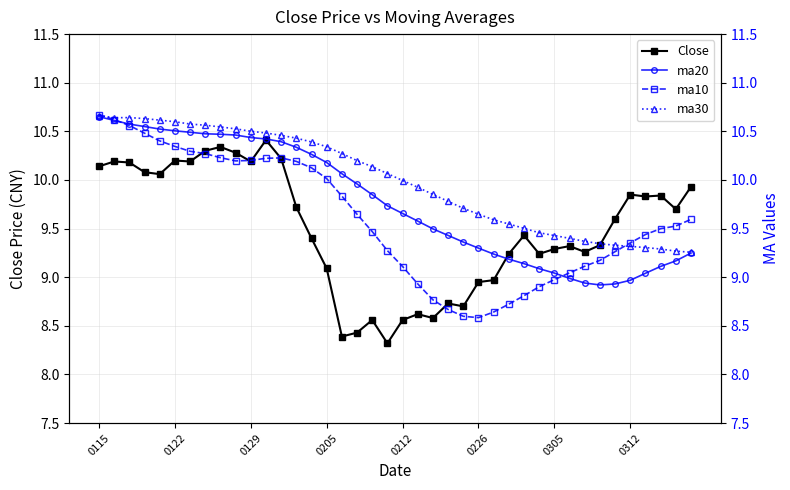

Does the chart display data point markers on the line(s)?

Yes